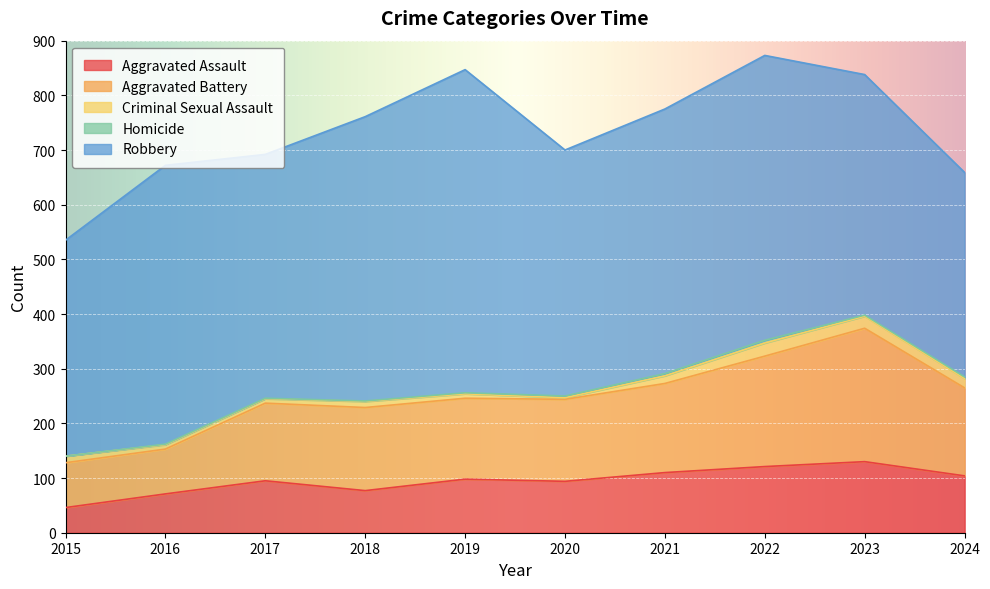

What is the difference between the maximum and minimum values in the Robbery series?

217